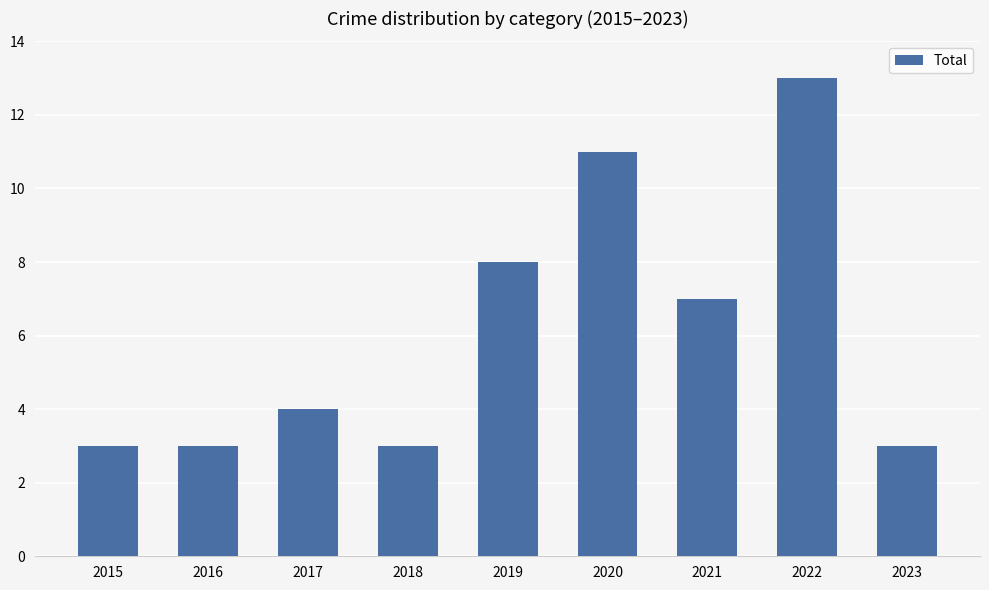

Reading left to right, extract all data points from this chart.

3	3	4	3	8	11	7	13	3